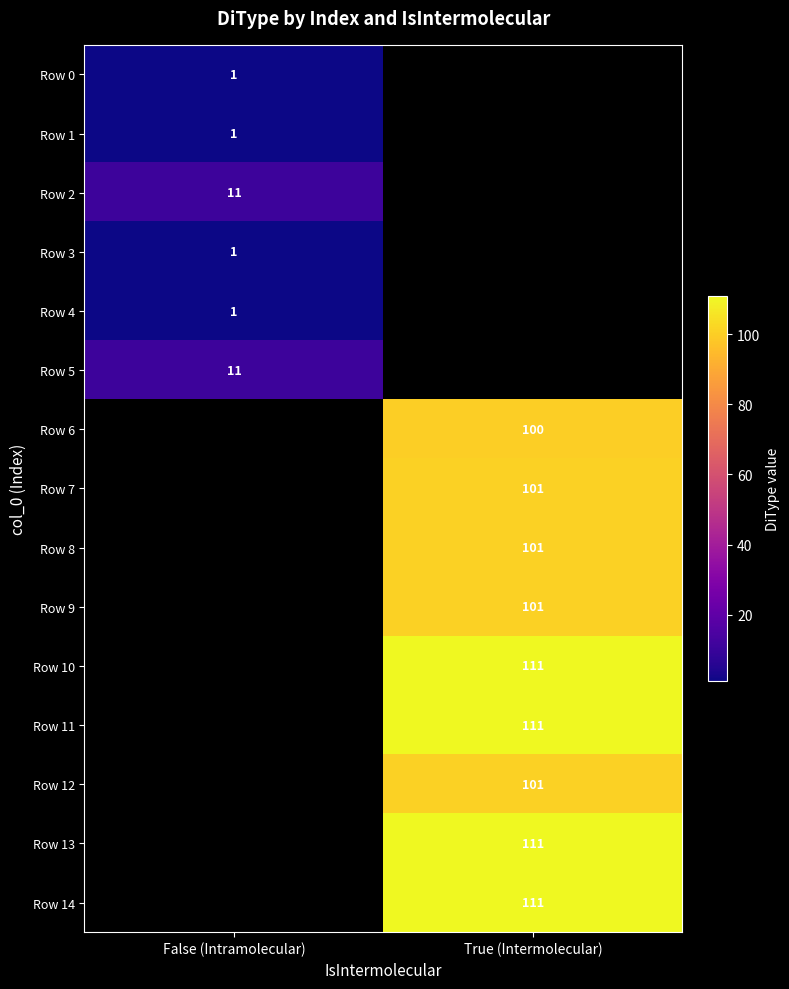

The Row 11 series shows 148 at True (Intermolecular). True or false?

False